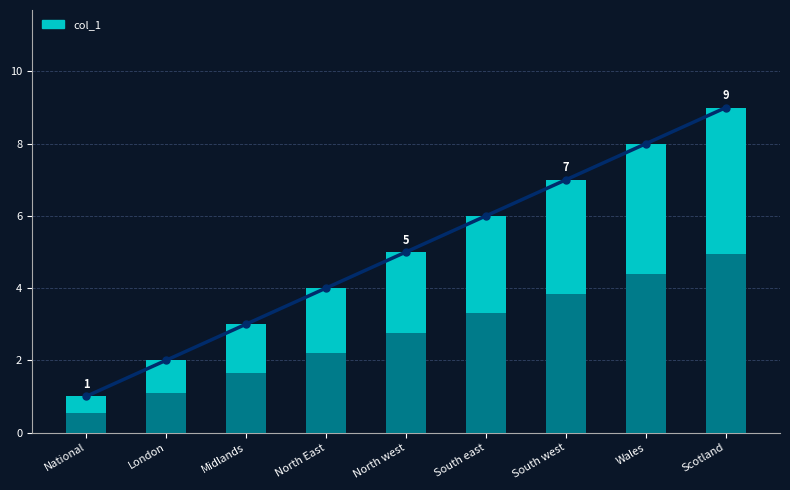

What position from the left is North west?

5